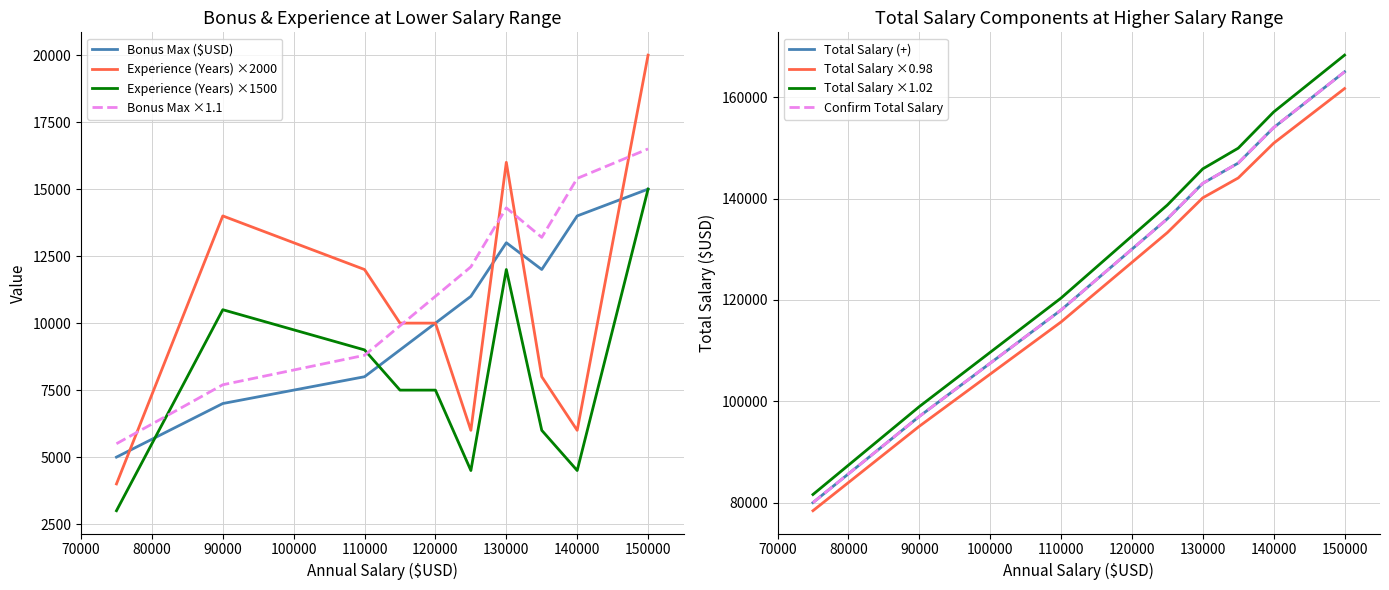

What value does the Experience (Years) ×1500 series have at 120000?

7500.0